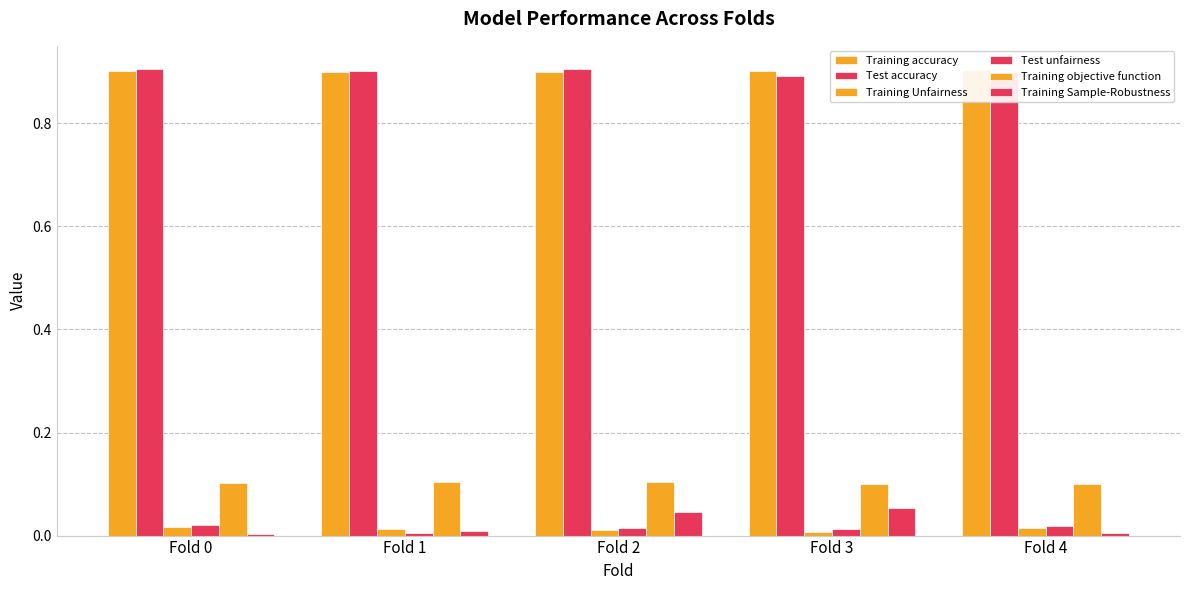

Rank the series at Fold 0 from lowest to highest value.

Training Sample-Robustness, Training Unfairness, Test unfairness, Training objective function, Training accuracy, Test accuracy